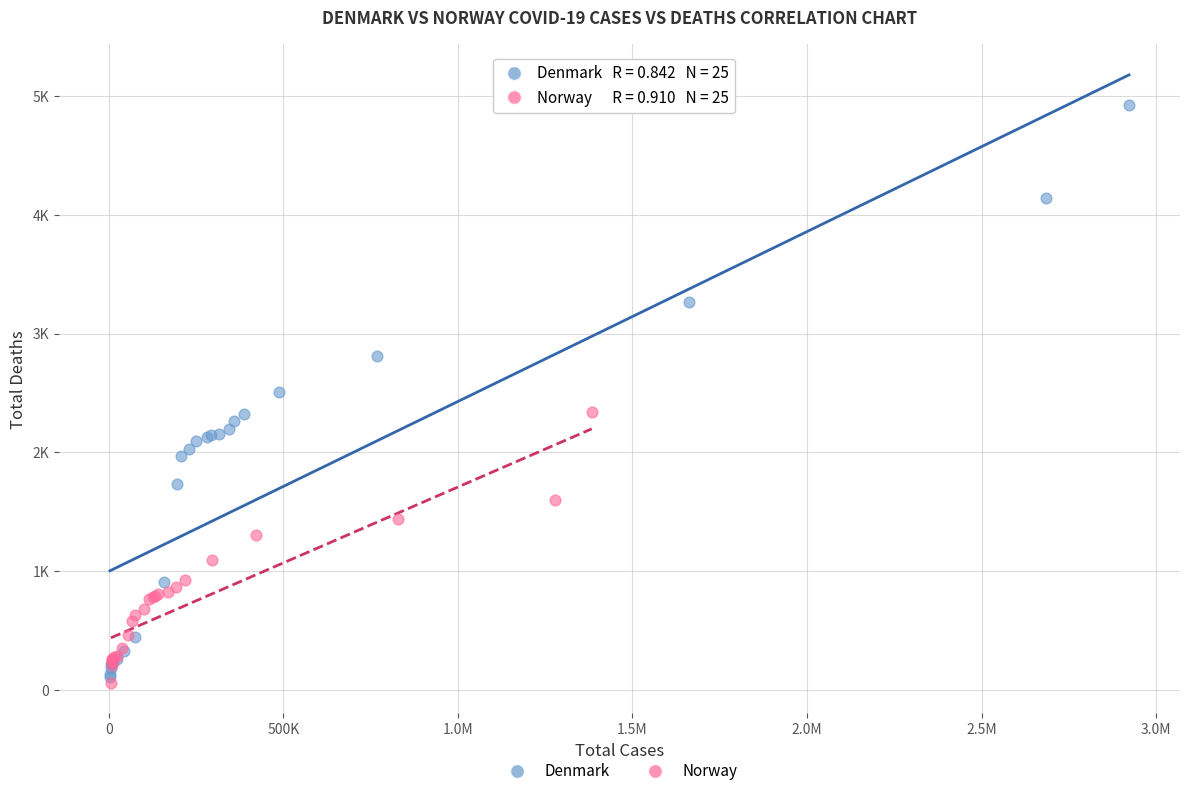

Which series reaches the minimum Y coordinate?

Norway